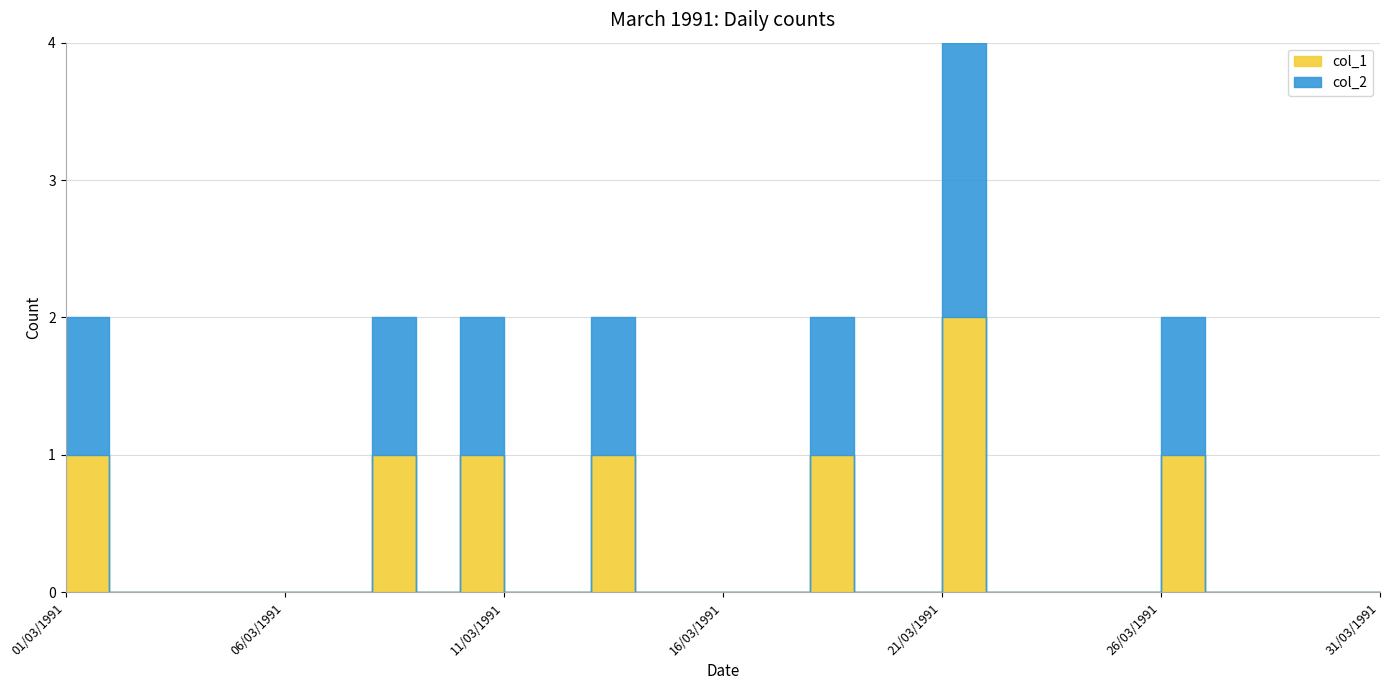

True or false: col_2 has more than 1 interior local peaks.

True